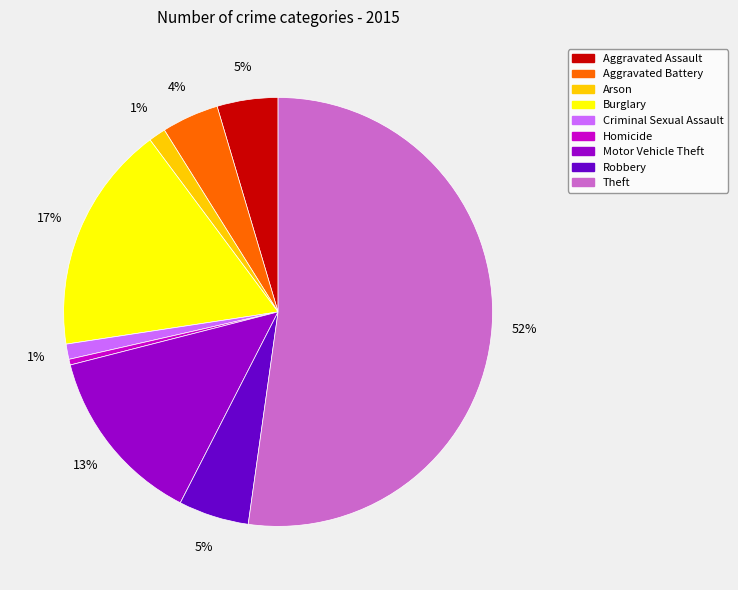

To the nearest percent, what is the difference between the Motor Vehicle Theft and Robbery slice percentages?

8%